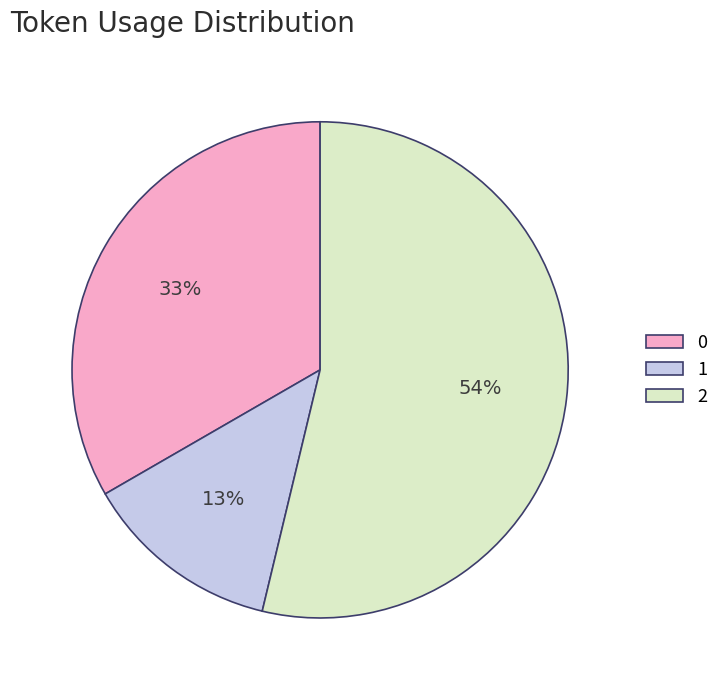

The 0 slice represents 33% of the pie. True or false?

True